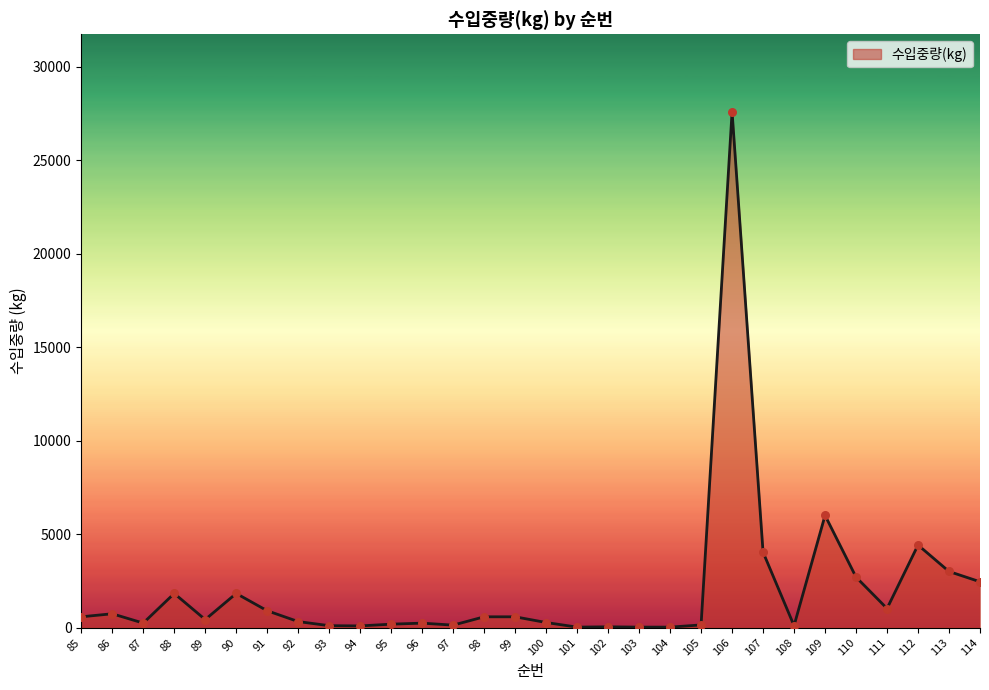

What is the change in value from 109 to 114?

-3550